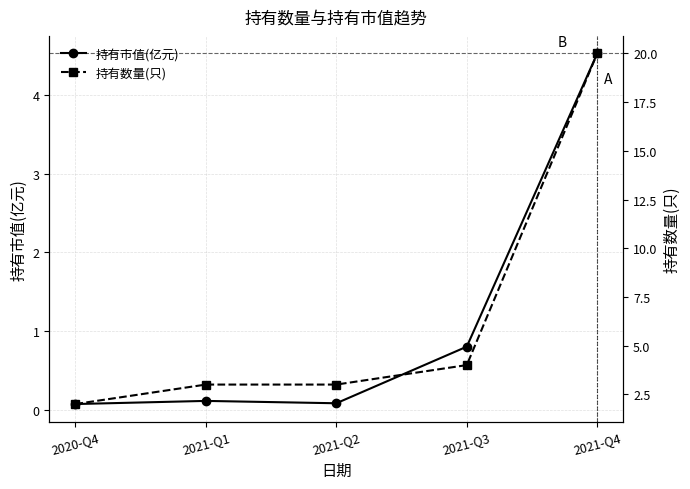

Is this an area chart (filled region under the line)?

No